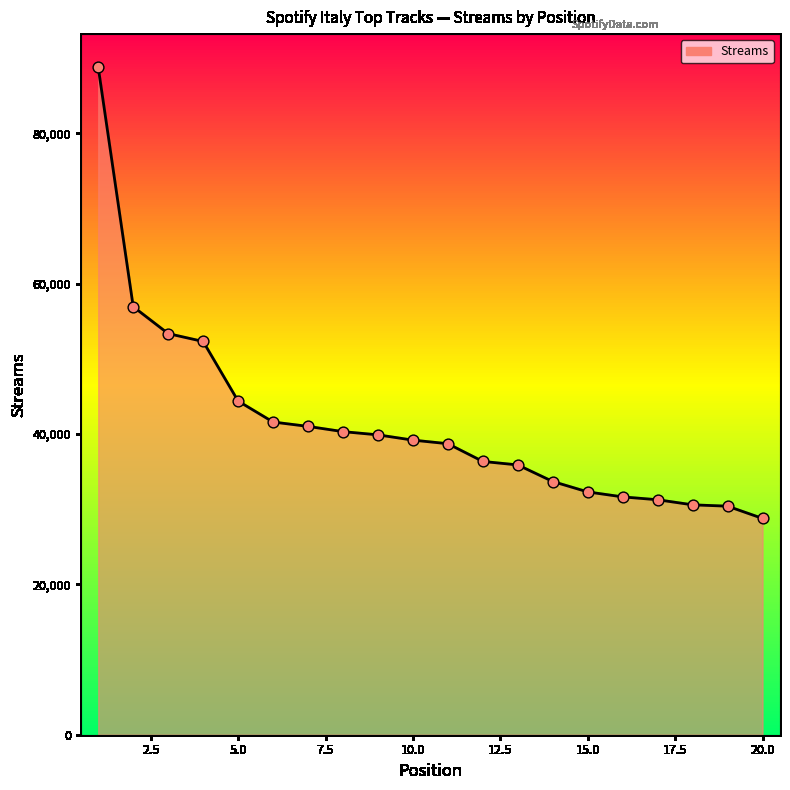

What is the greatest value displayed?

88784